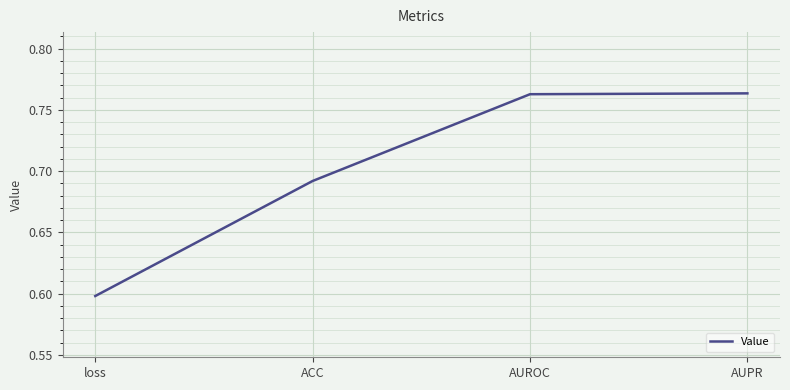

What value does the data have at loss?

0.6